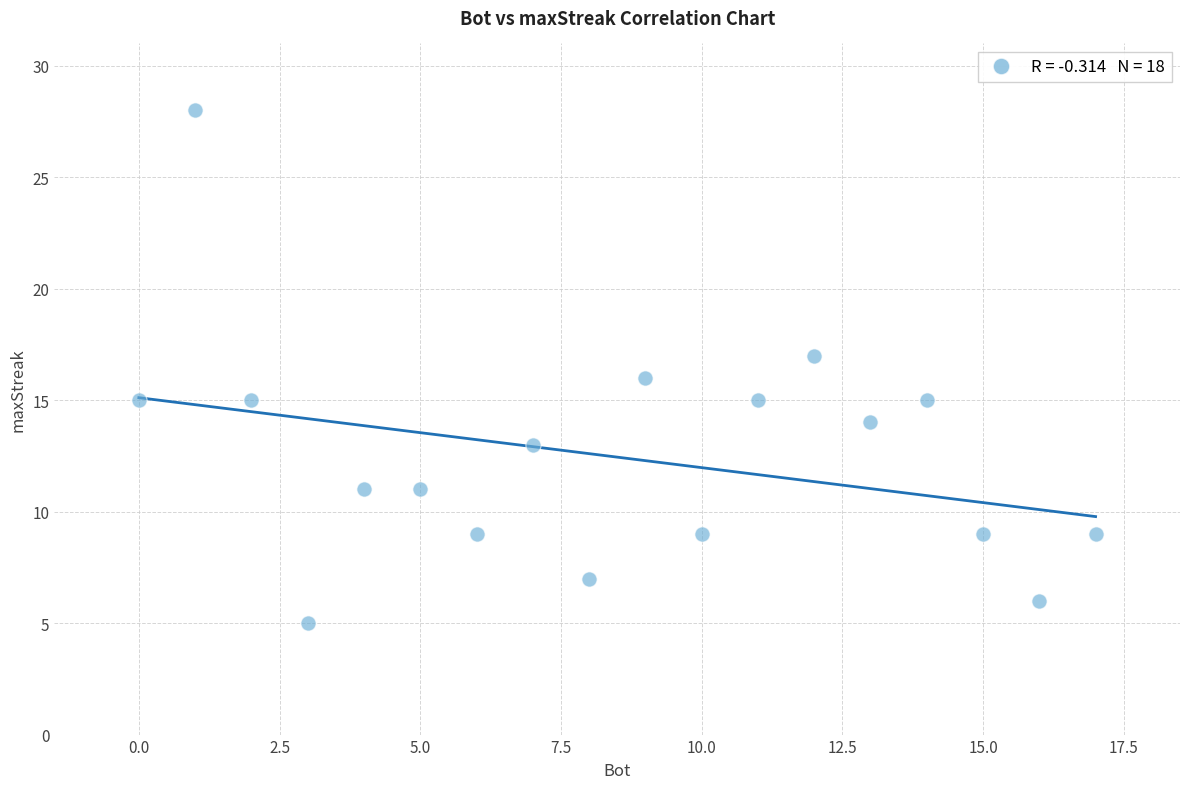

What is the range of X values (max minus min)?

17